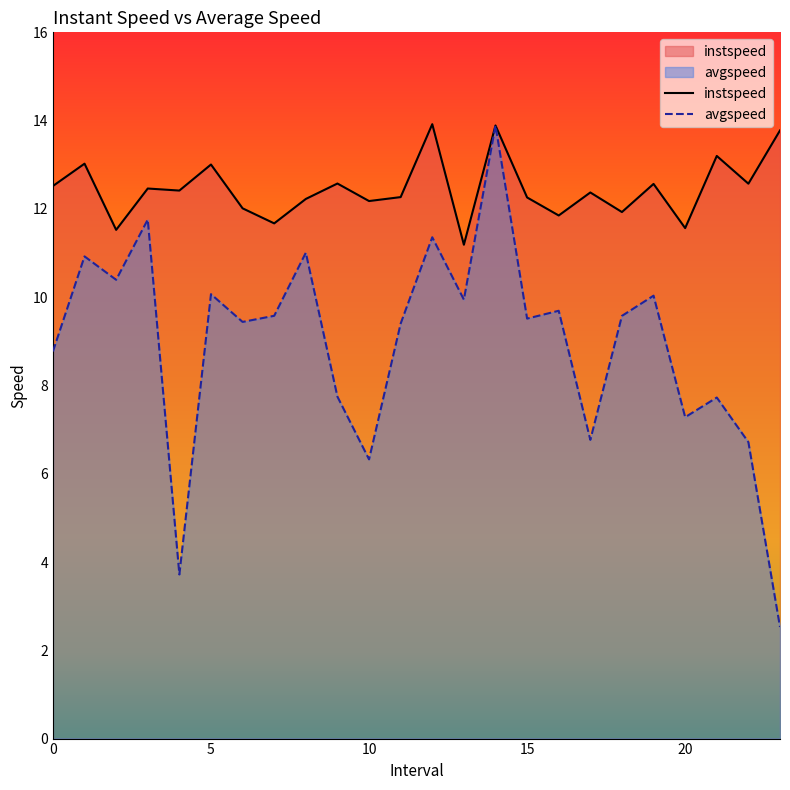

Rank the series at 8.0 from lowest to highest value.

avgspeed, instspeed